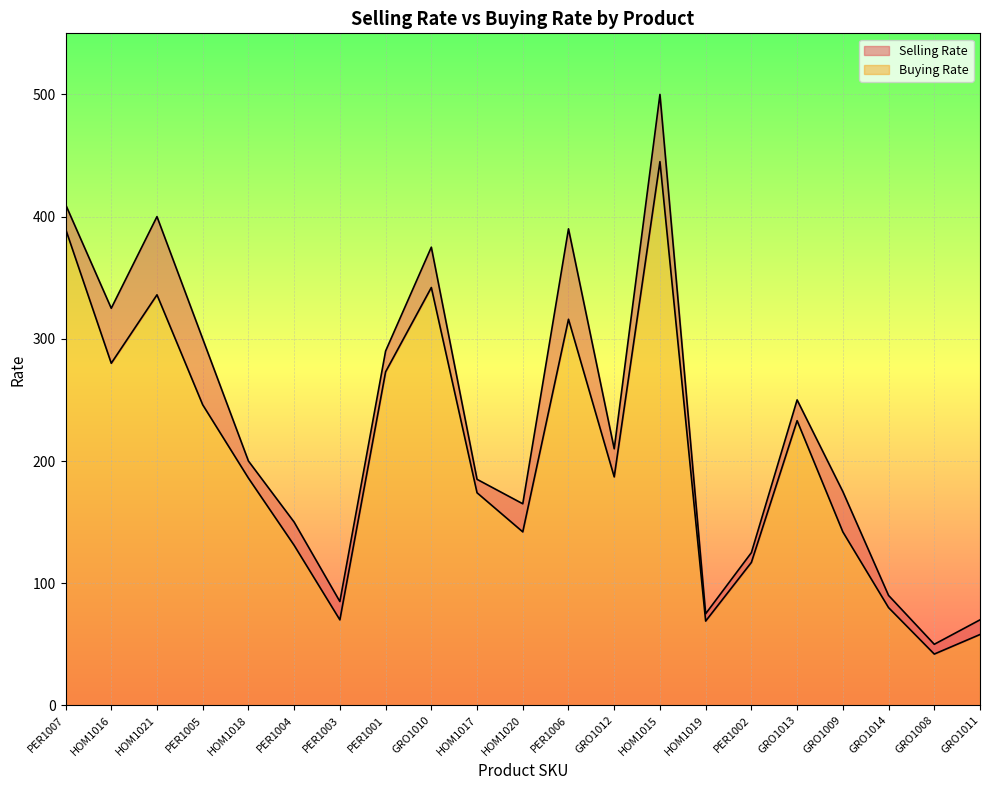

Where is Buying Rate nearest to the value 243?

PER1005